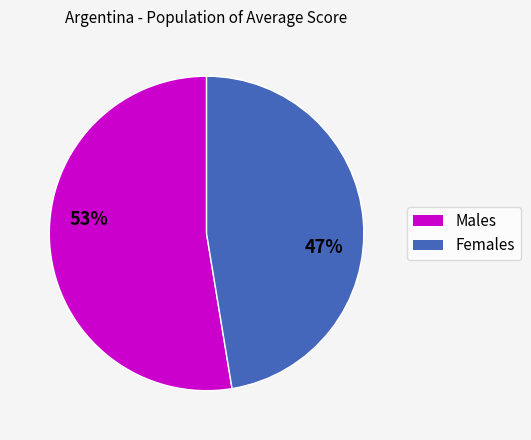

To the nearest percent, what is the average slice percentage?

50%